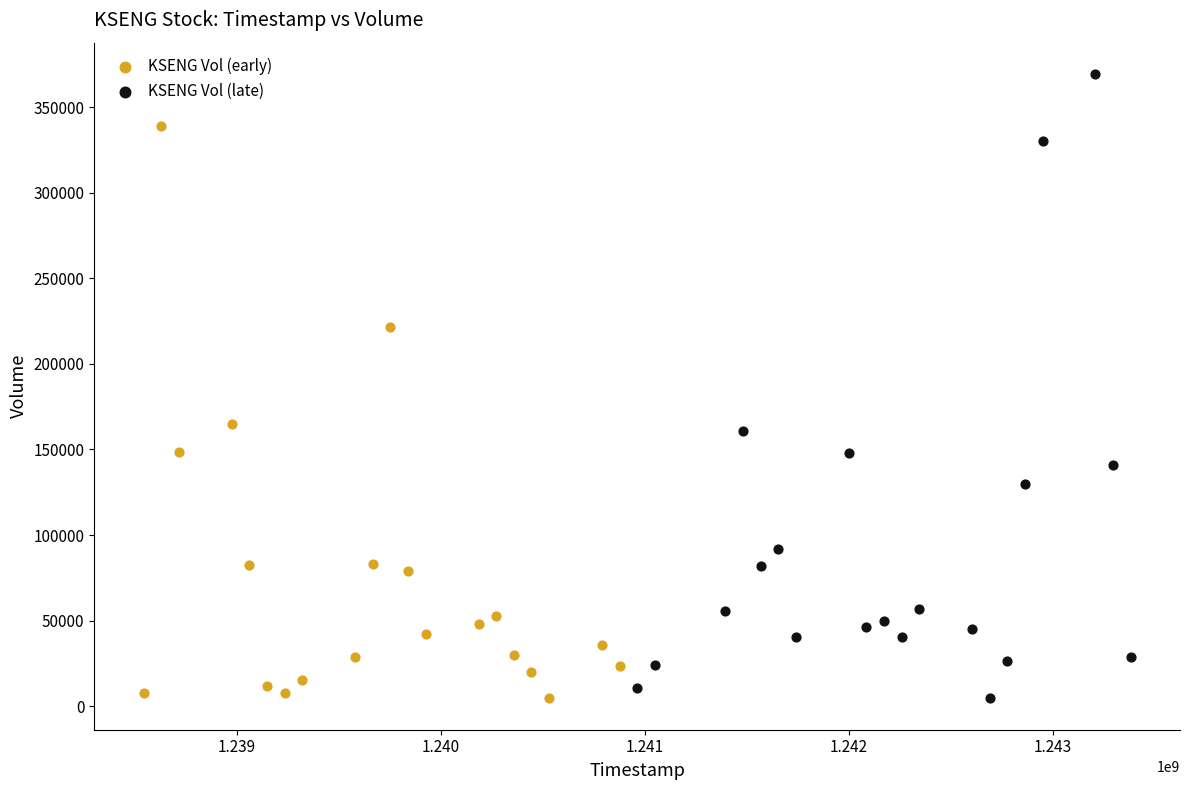

Which series contains the highest Y value?

KSENG Vol (late)